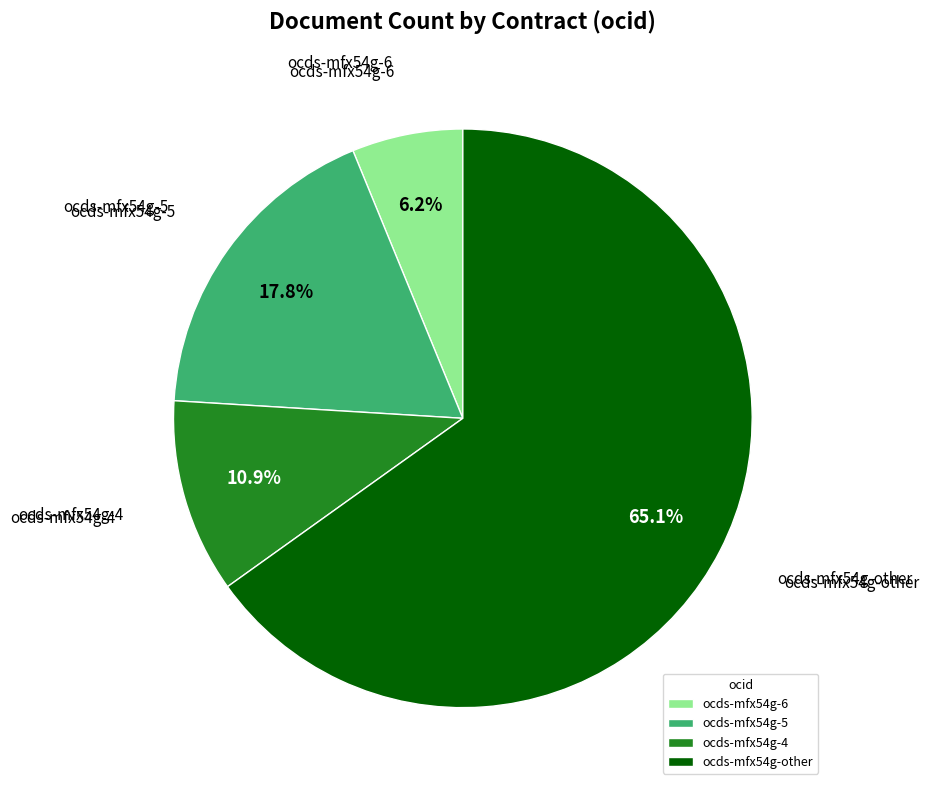

Combined, what portion of the pie is ocds-mfx54g-5 and ocds-mfx54g-6?

24.0%